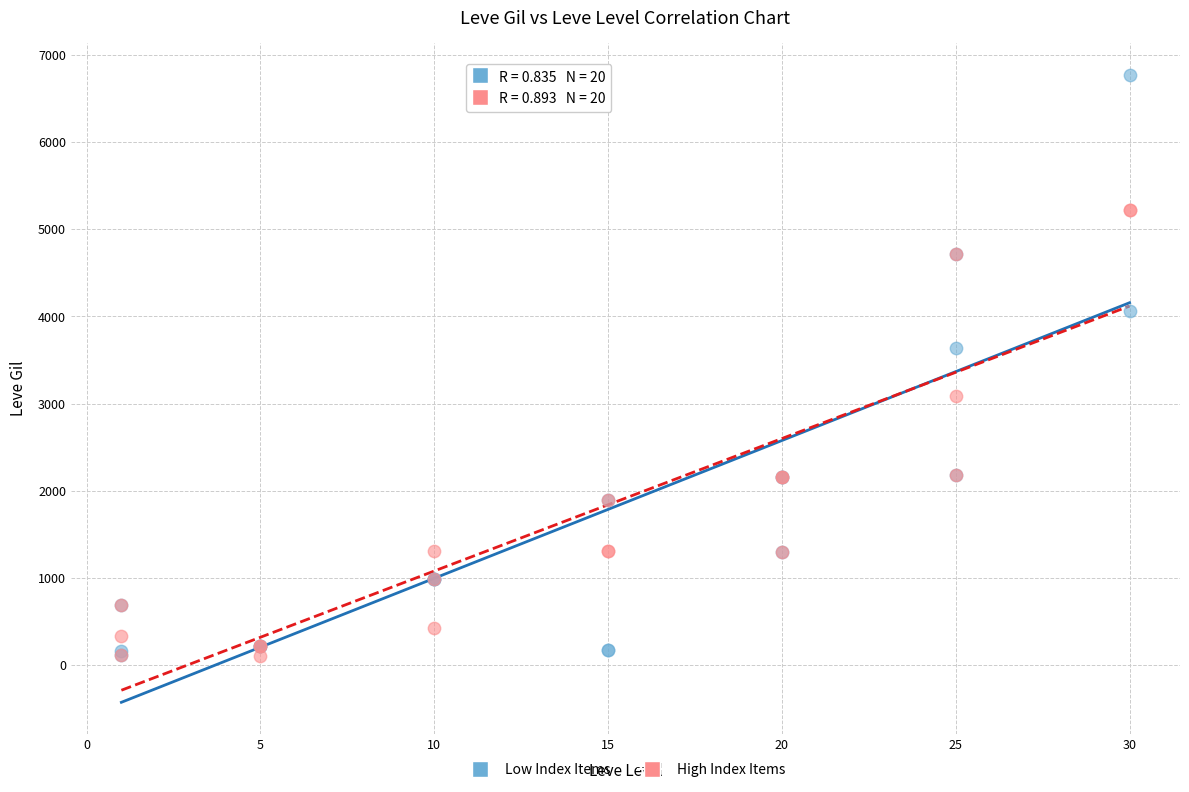

In the Low Index Items series, what Y value is closest to 3444?

3639